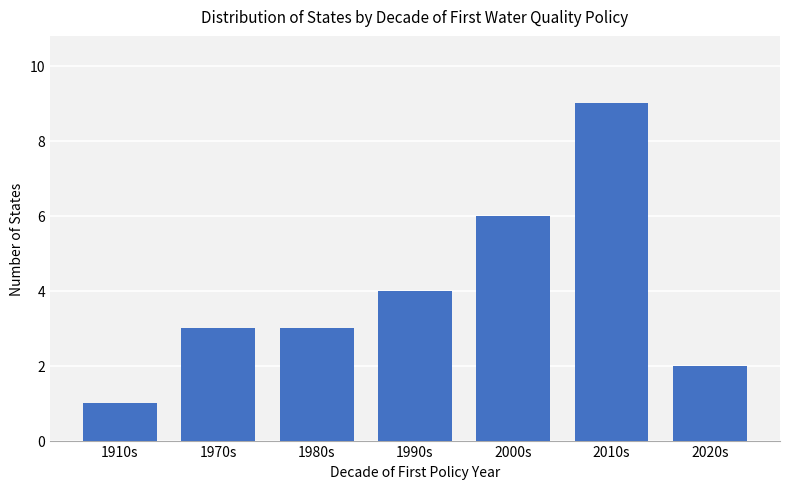

Read the value at 1980s.

3